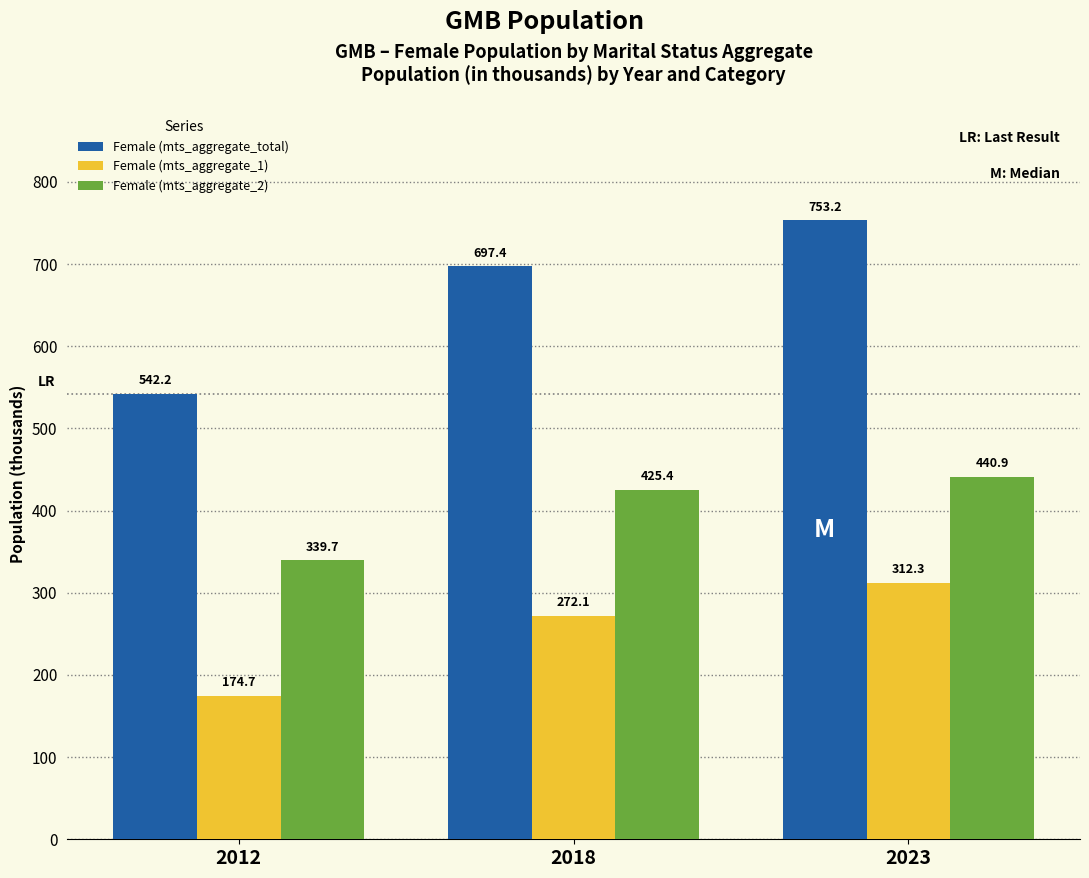

How many distinct data groups are displayed?

3